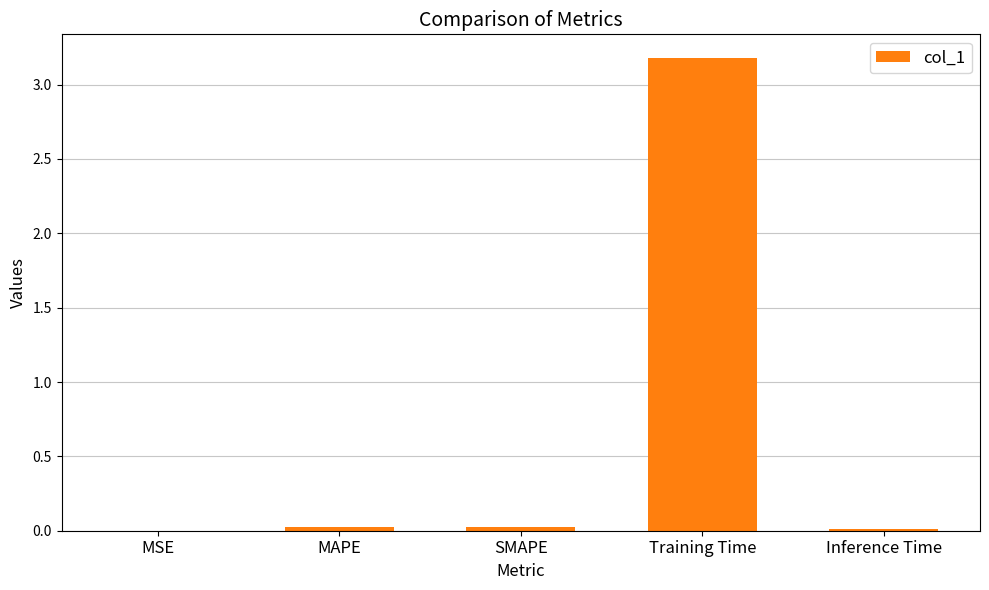

True or false: the data shows 0.0 at MAPE.

True